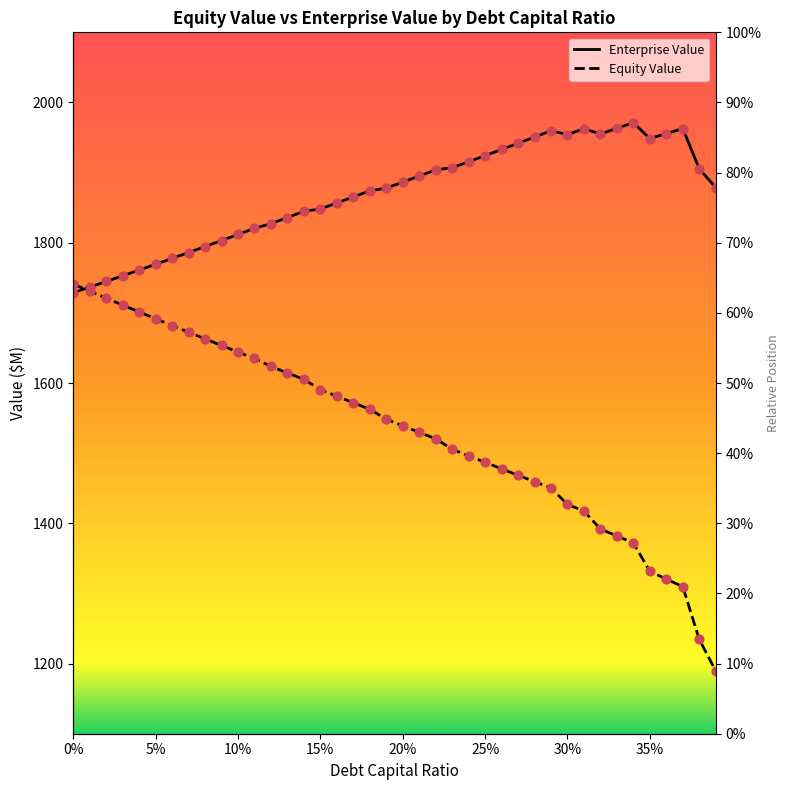

Which series has the largest total across all categories?

Enterprise Value